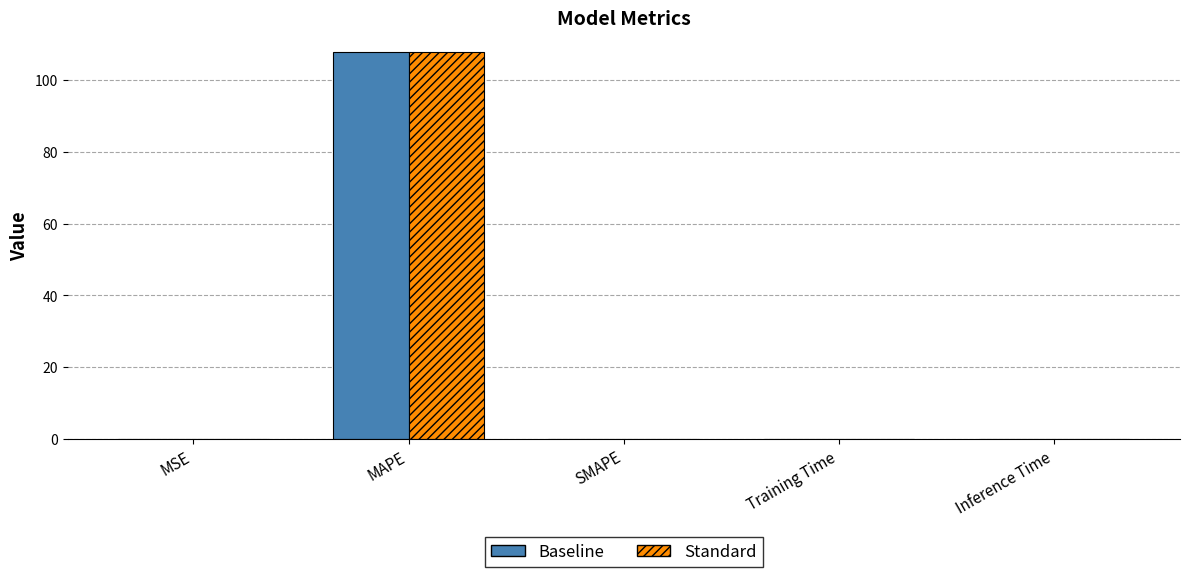

The value of Standard at MSE is 0.0. True or false?

True